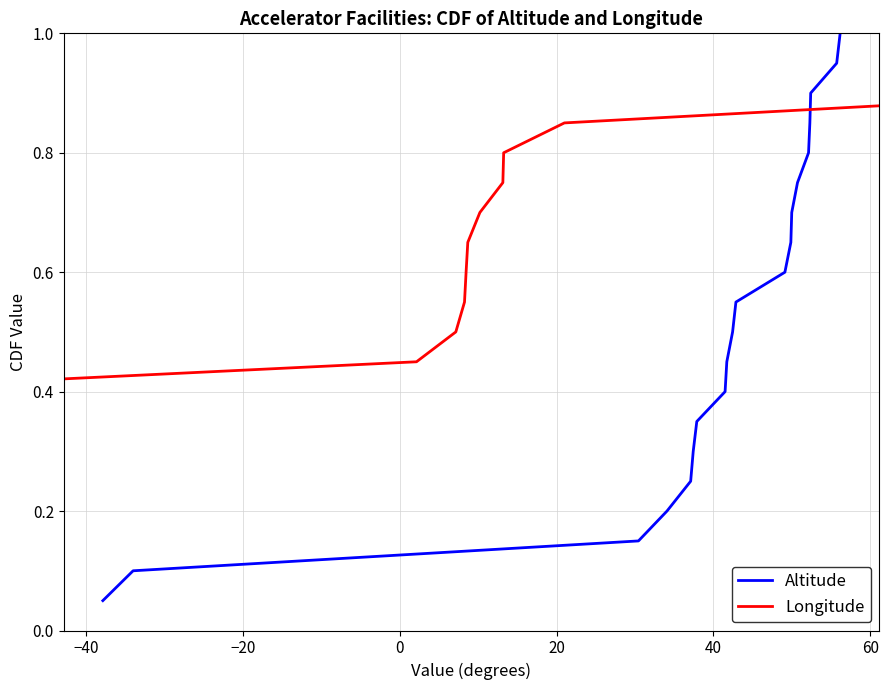

What is the lowest value of the Longitude series?

0.1